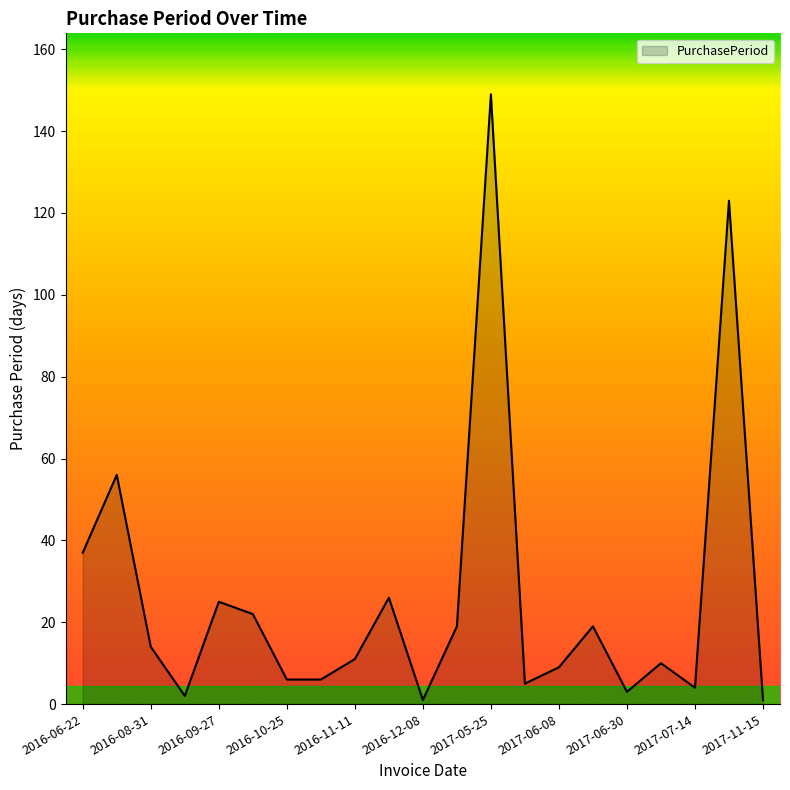

What is the difference between the maximum and minimum values?

148